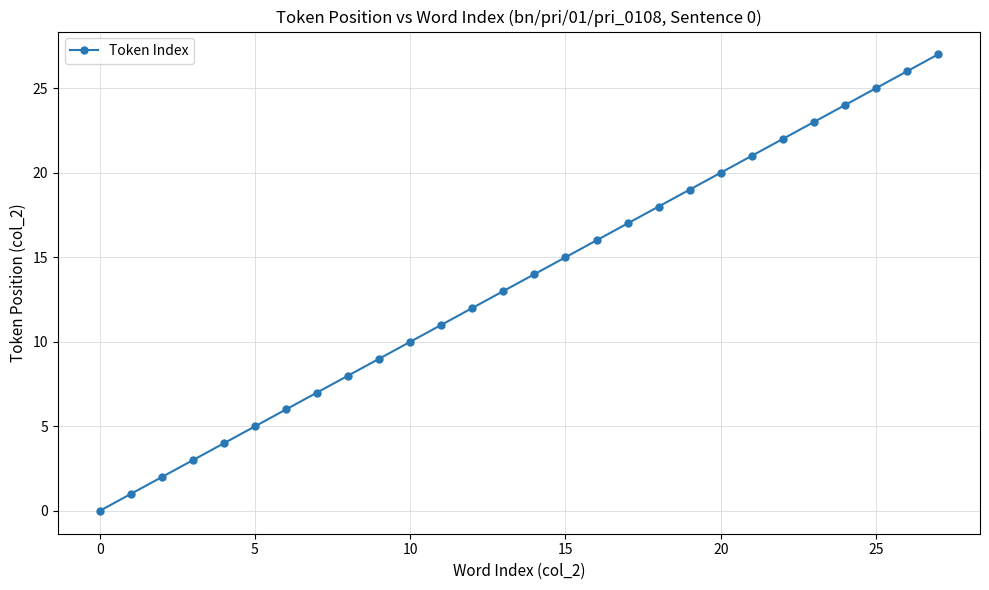

What is the maximum value shown in the chart?

27